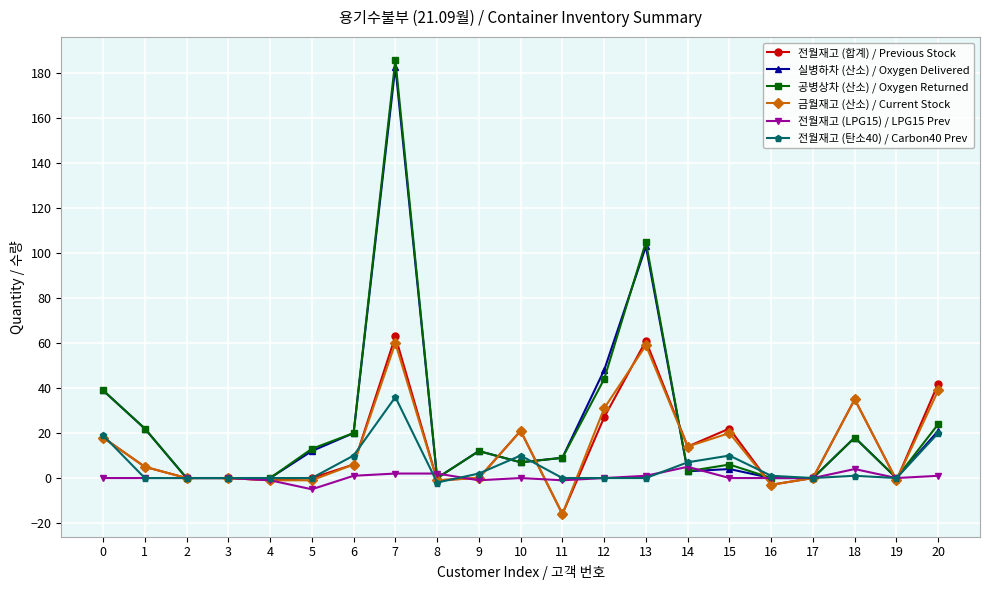

Is this an area chart (filled region under the line)?

No